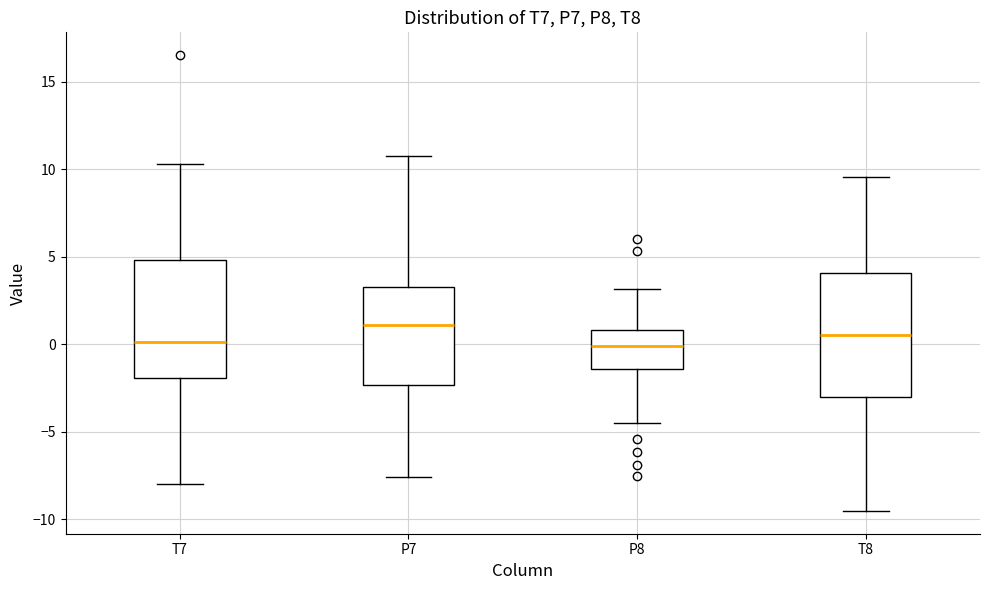

Reading left to right, transcribe this box plot: for each box, give where its median line is, the range the box spans, and where its two whiskers end, as read against the y-axis. The values are not printed on the chart, so give them approximately, as read against the axis.

T7: median 0.0, box -2.0 to 5.0, whiskers -8.0 to 10.5
P7: median 1.0, box -2.5 to 3.5, whiskers -7.5 to 11.0
P8: median 0.0, box -1.5 to 1.0, whiskers -4.5 to 3.0
T8: median 0.5, box -3.0 to 4.0, whiskers -9.5 to 9.5